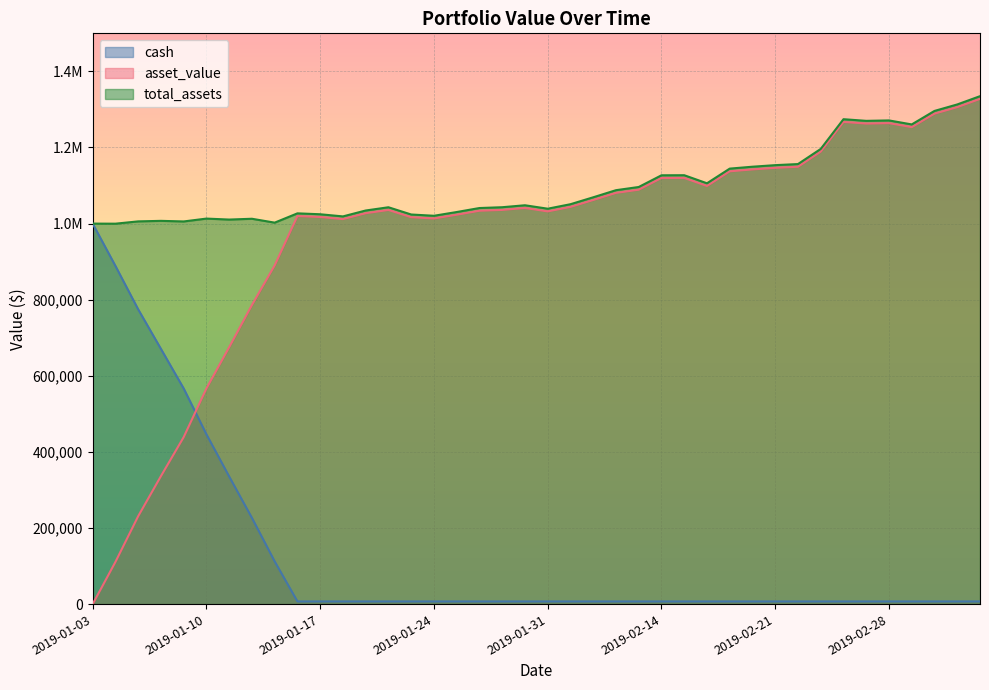

Read the cash value at 2019-02-11.

7121.8